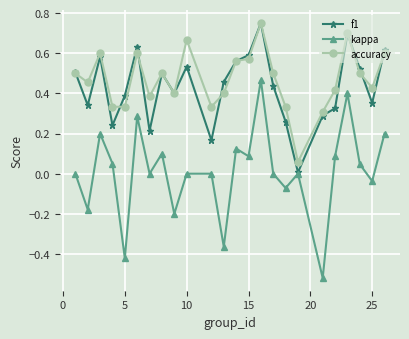

True or false: f1 has more than 2 interior local peaks.

True